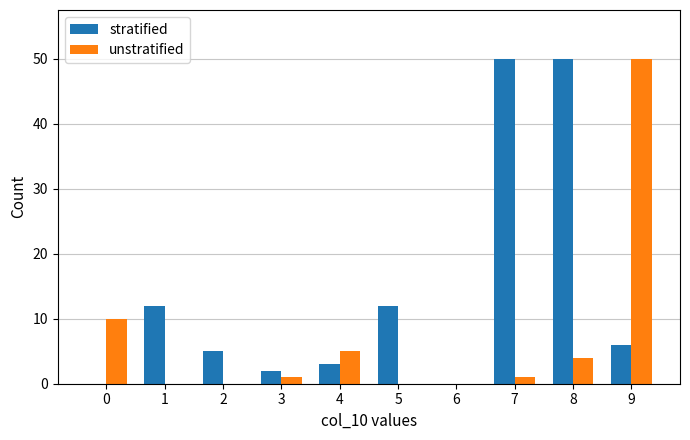

The stratified series shows 3 at 9. True or false?

False